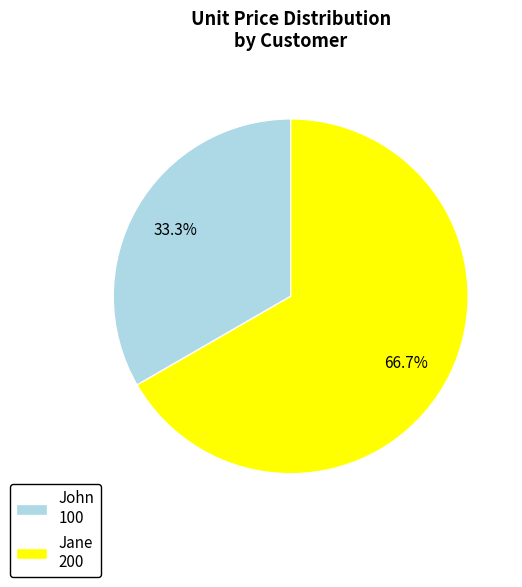

To the nearest percent, what is the difference between the John and Jane slice percentages?

33%